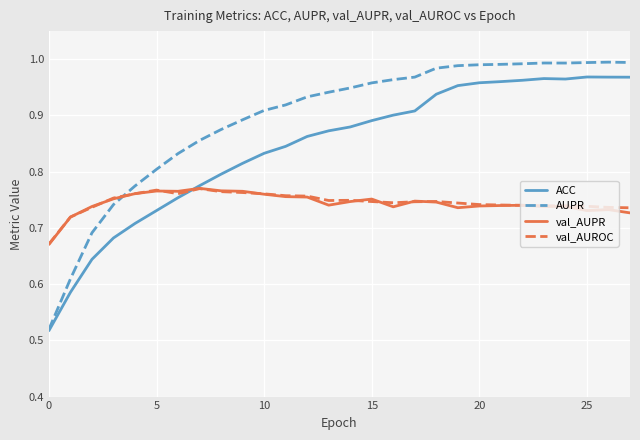

True or false: AUPR and val_AUPR cross at least once.

True